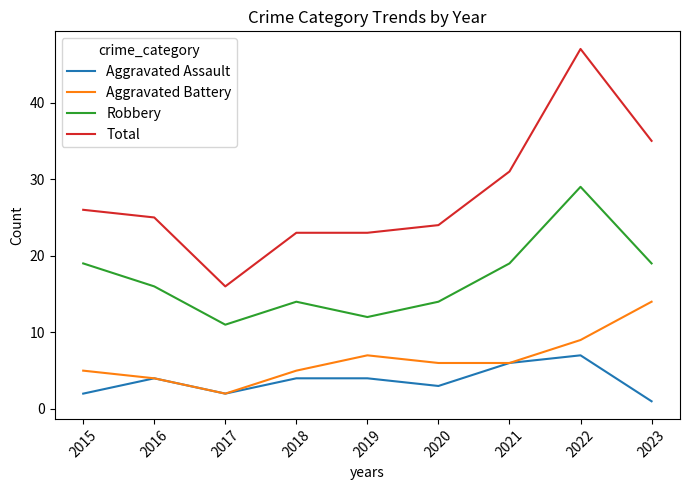

What is the difference between the highest and lowest values at 2022?

40